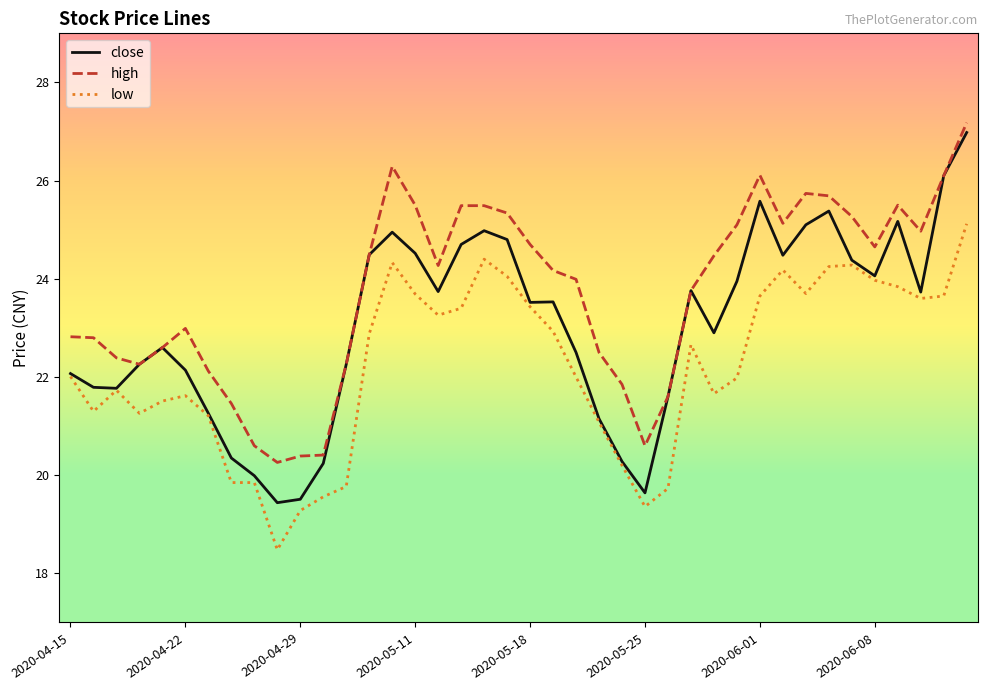

True or false: high and low intersect in this chart.

False